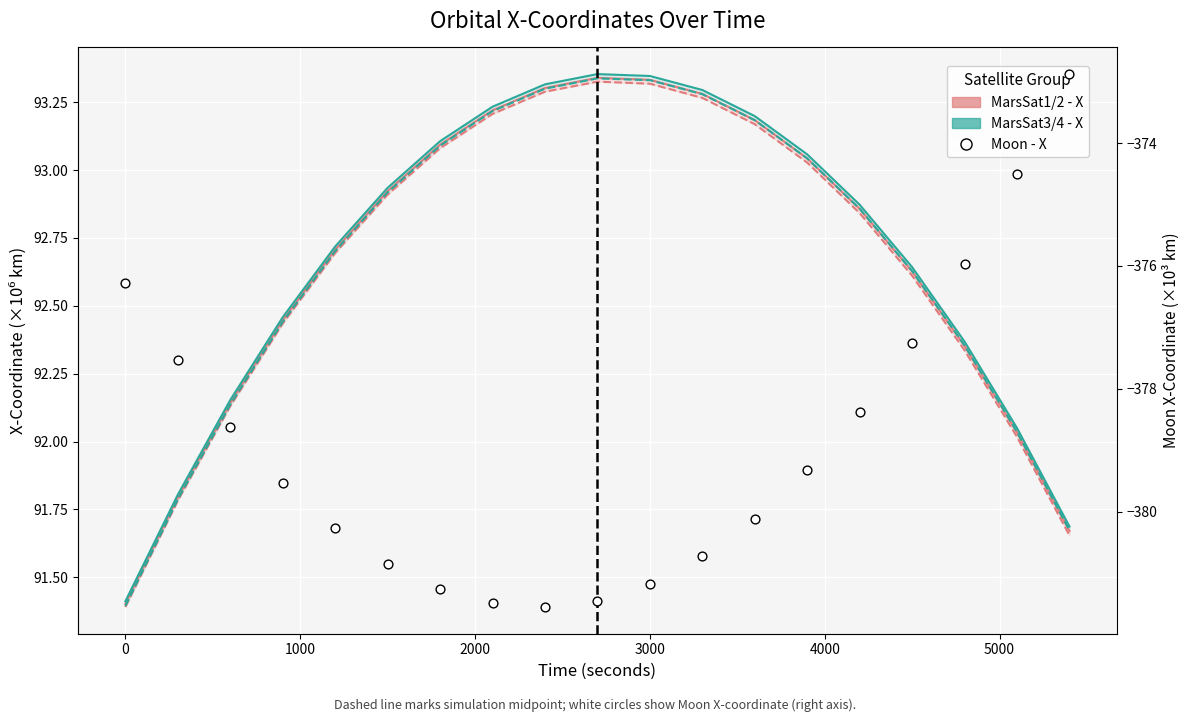

Which series contains the lowest Y value?

Moon - X (×10³ km)